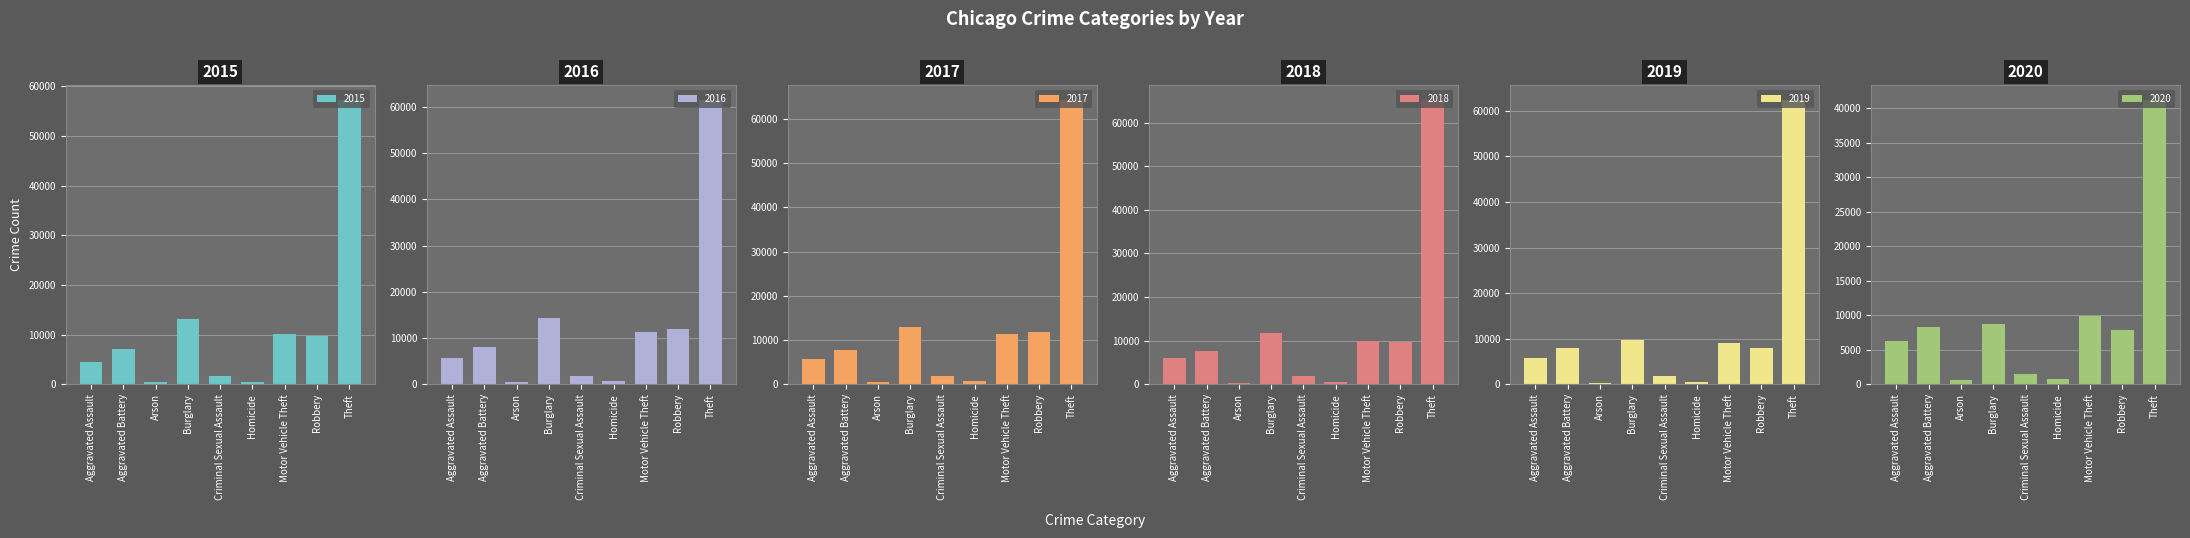

The value of 2019 at Aggravated Assault is 5840. True or false?

True